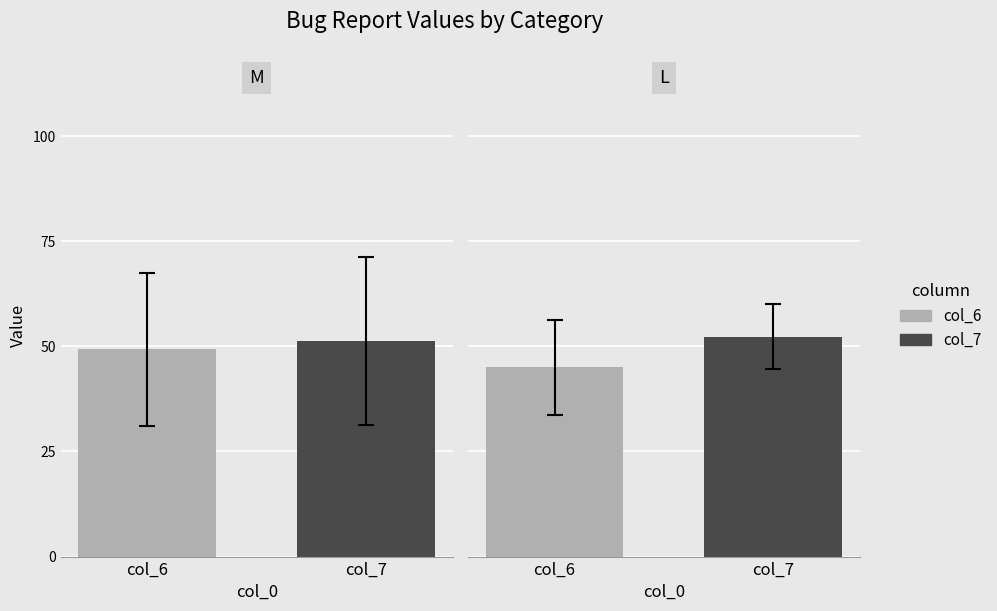

Are the bars horizontal?

No